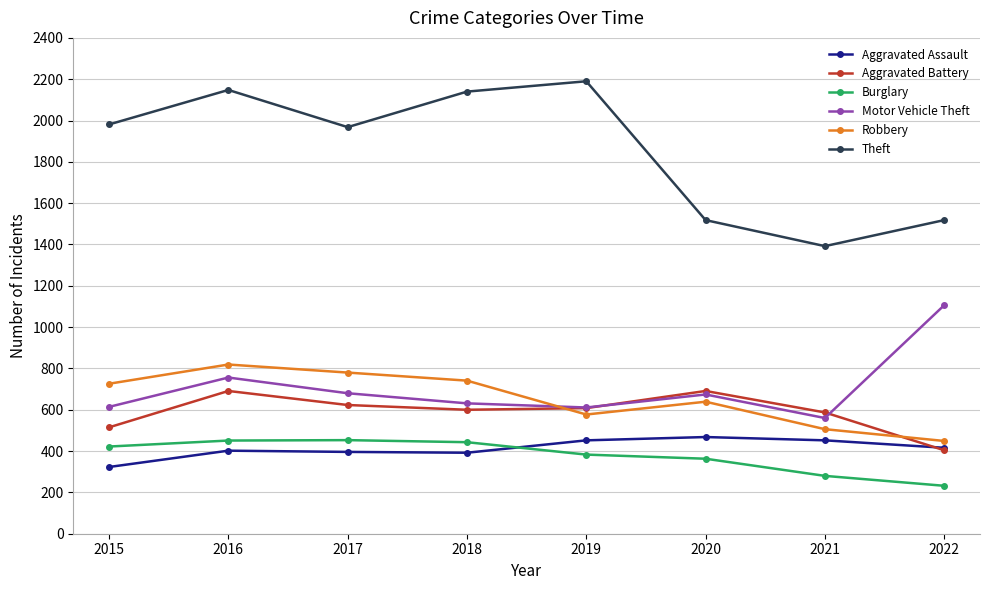

At how many categories does at least one series exceed 1926?

5